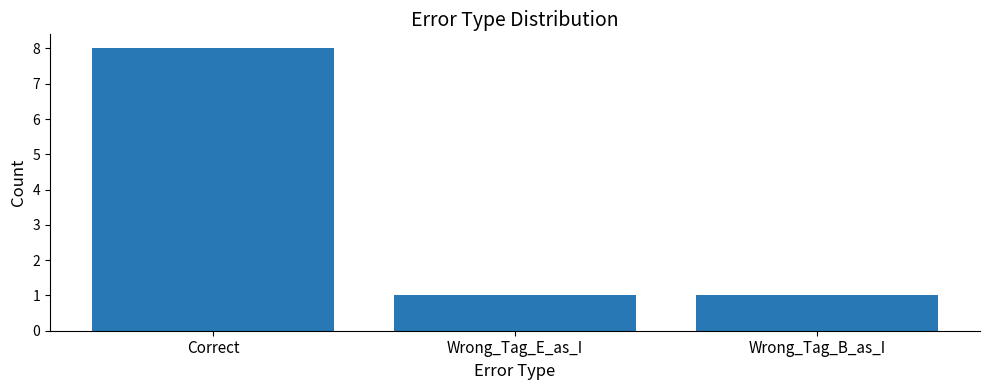

What is the value of the 2nd bar from the left?

1